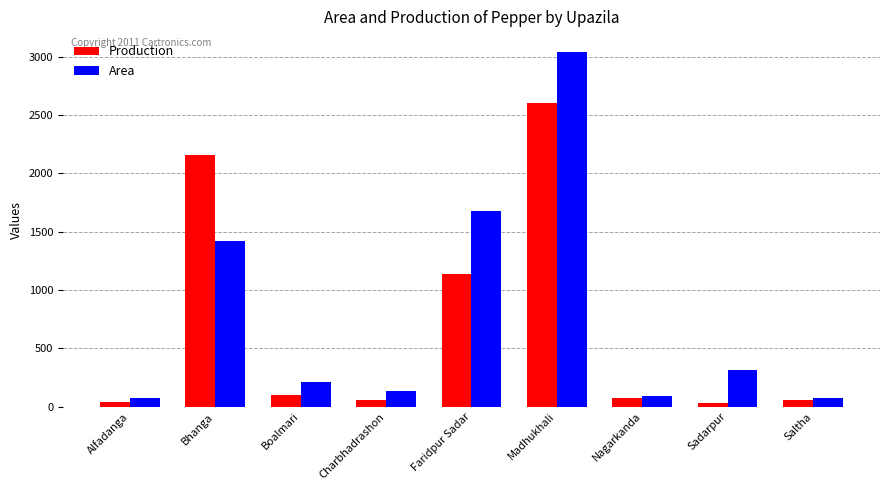

What value does the Production series have at Nagarkanda?

71